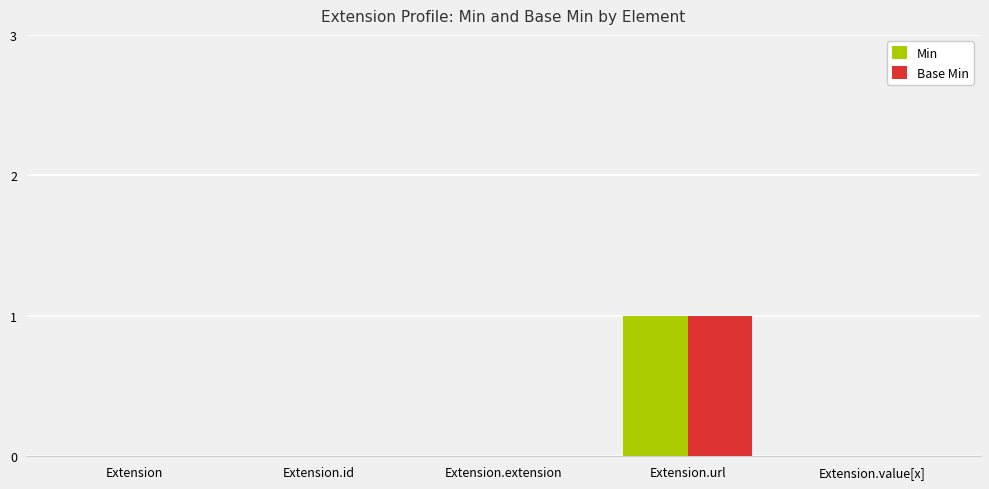

Is it true that Base Min equals 0 at Extension.id?

True